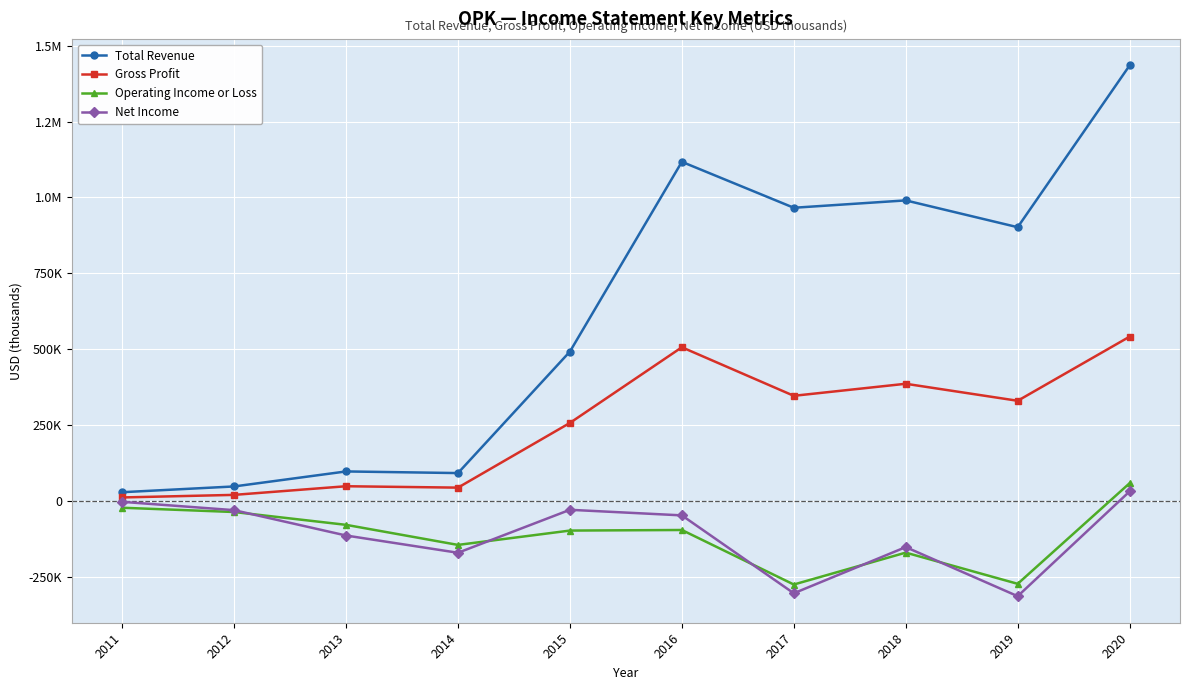

Where is the first local maximum for Operating Income or Loss?

2016